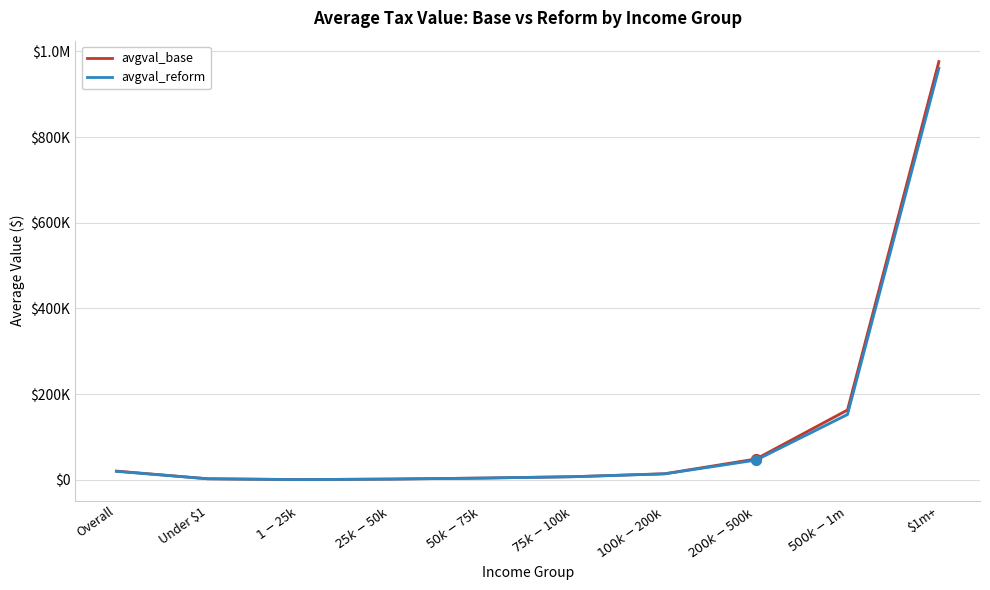

Which series has the largest Y range (max minus min)?

avgval_base